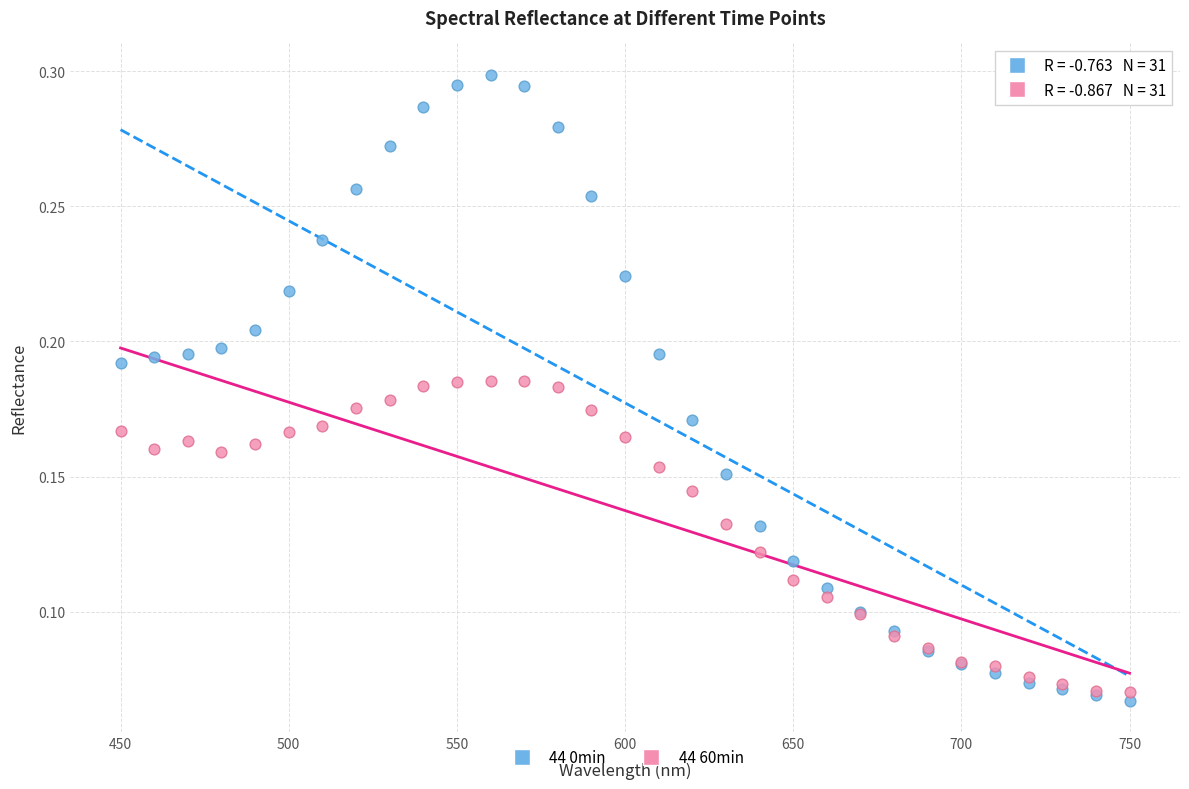

What are all the series names shown in the legend?

44 0min, 44 60min